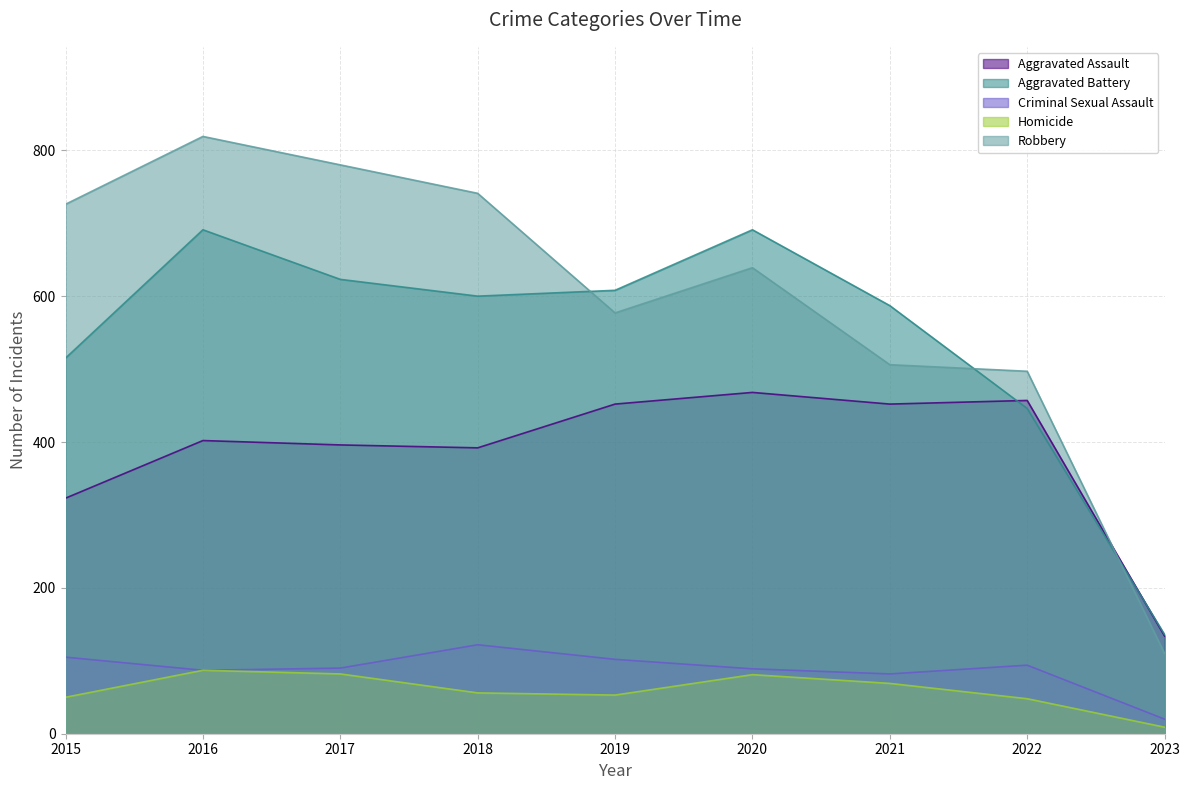

Where is Aggravated Battery nearest to the value 413?

2022